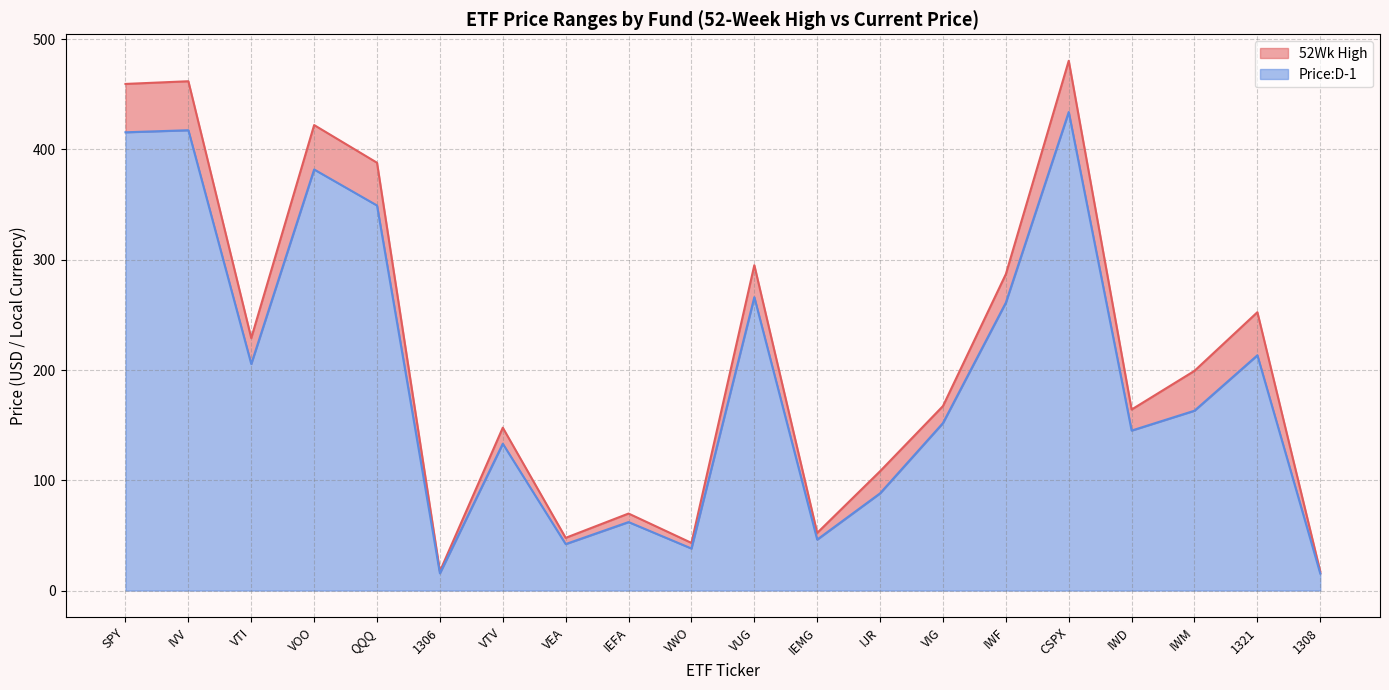

True or false: Price:D-1 and 52Wk High intersect in this chart.

False